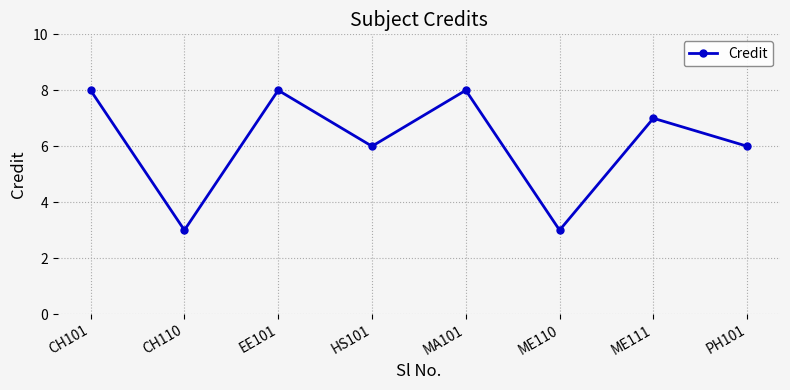

What is the change in value from HS101 to ME110?

-3